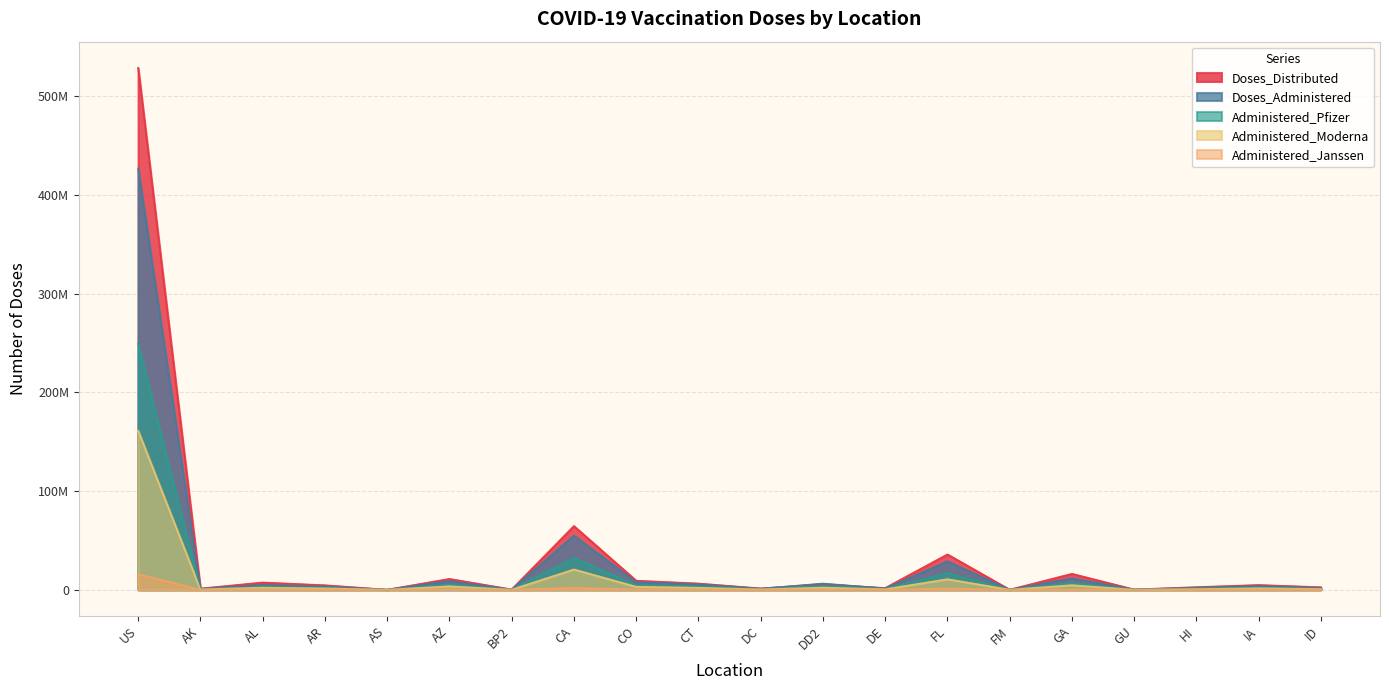

Which category has the highest value across all series?

US